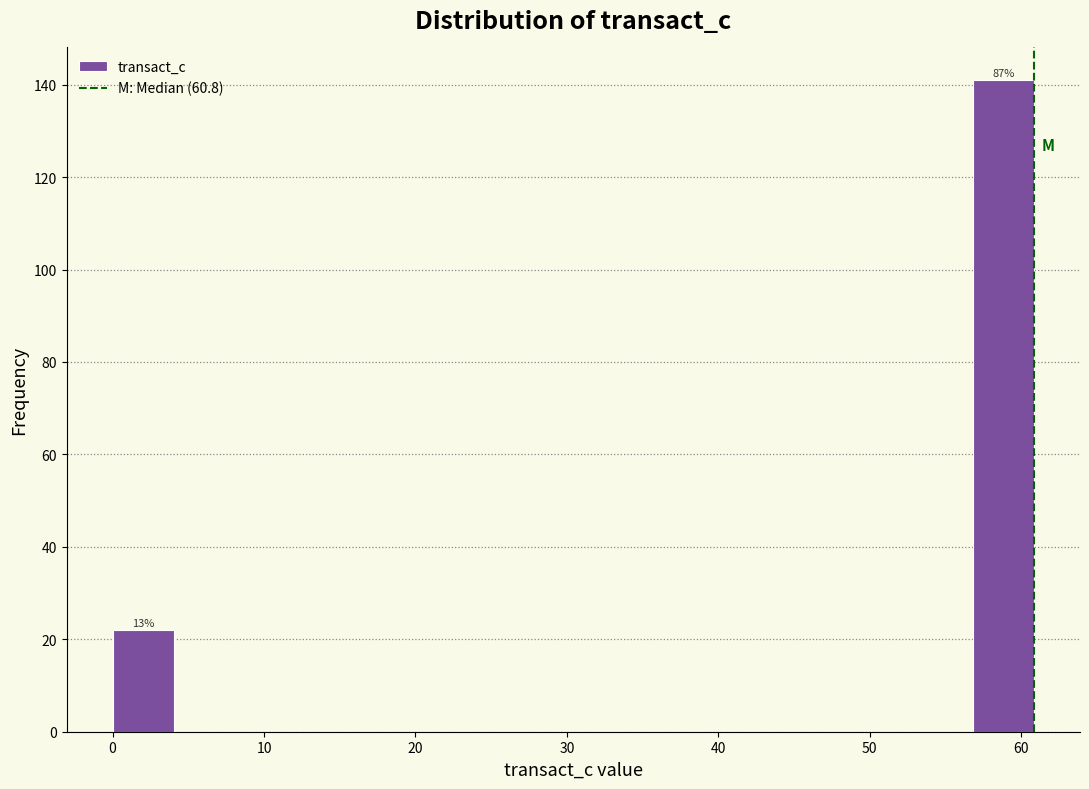

Which range on the x-axis has the tallest bar?

57 to 61